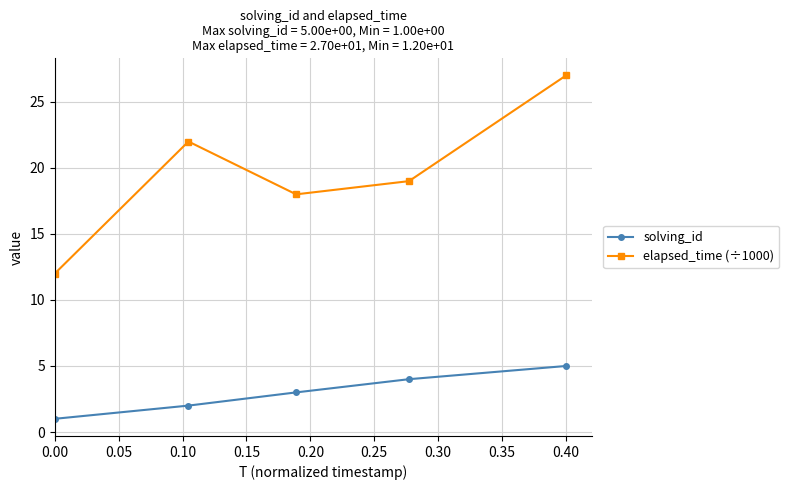

True or false: elapsed_time (÷1000) and solving_id intersect in this chart.

False